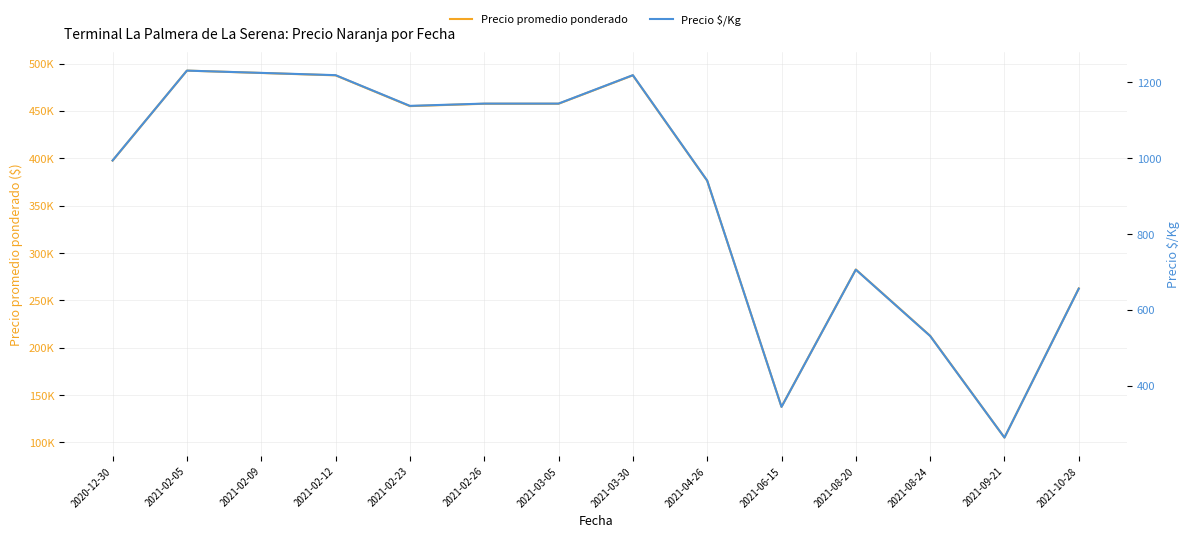

List the series in order of their peak value, highest first.

Precio promedio ponderado, Precio $/Kg